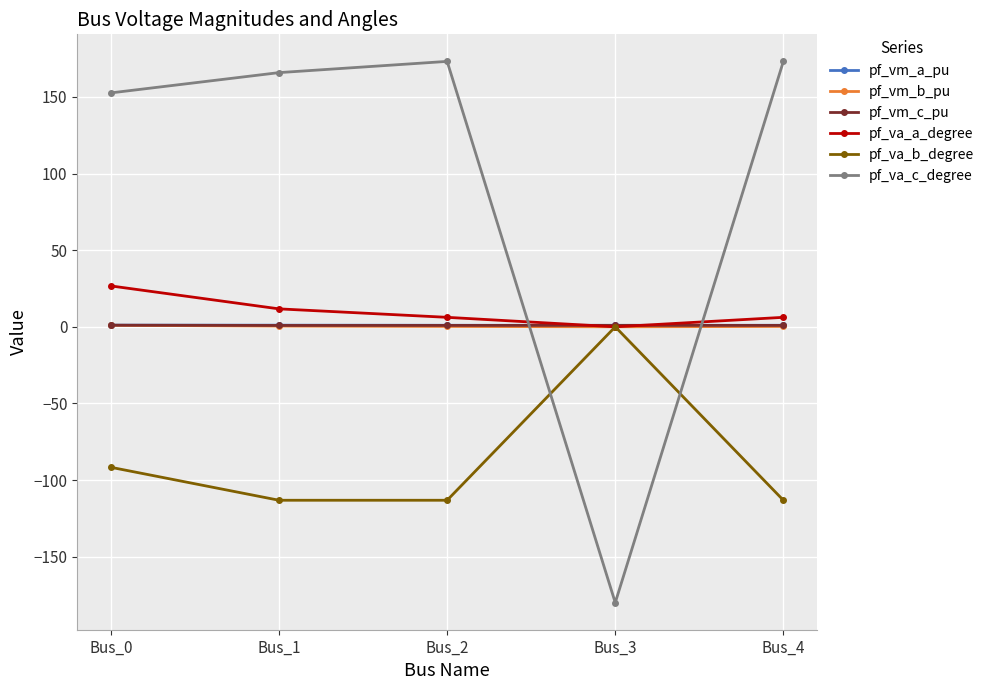

True or false: pf_va_c_degree has a value of 97.8 at Bus_0.

False